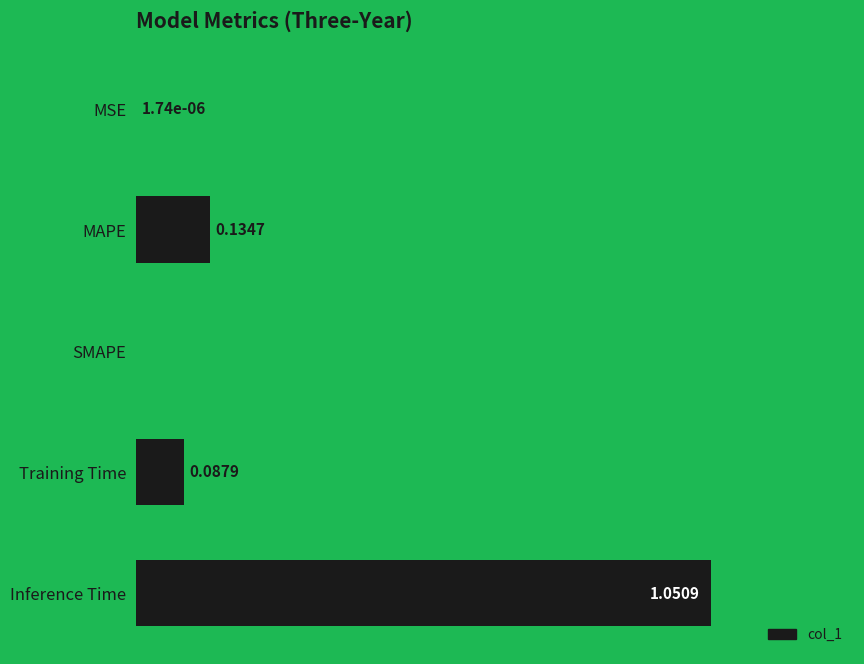

Between Training Time and Inference Time, which is larger?

Inference Time